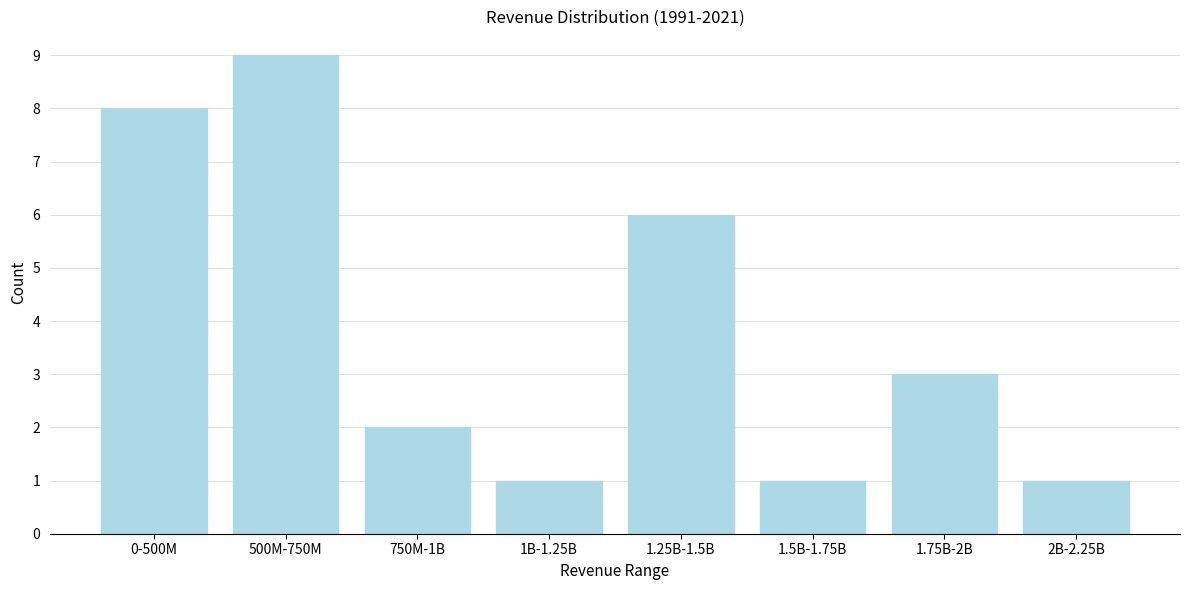

Reading right to left, what are all the values shown in this chart?

2B-2.25B=1	1.75B-2B=3	1.5B-1.75B=1	1.25B-1.5B=6	1B-1.25B=1	750M-1B=2	500M-750M=9	0-500M=8